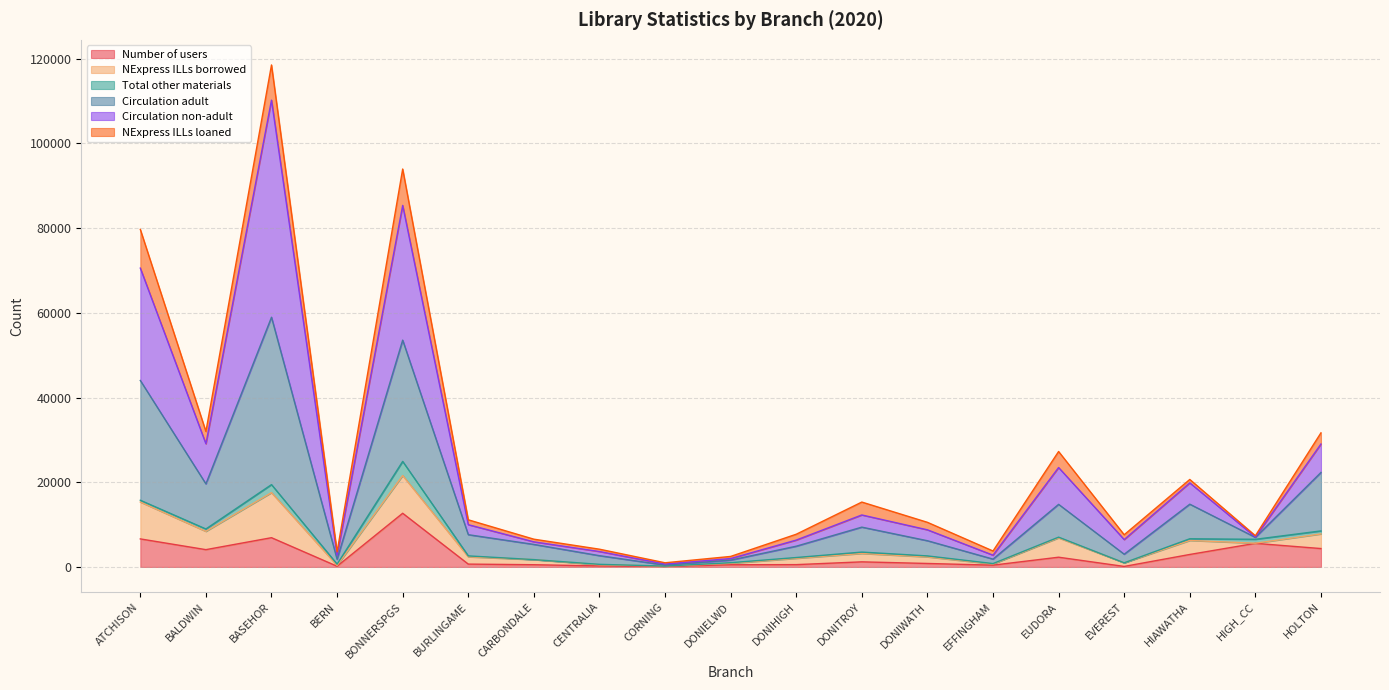

Between DONITROY and HOLTON, which is larger?

HOLTON